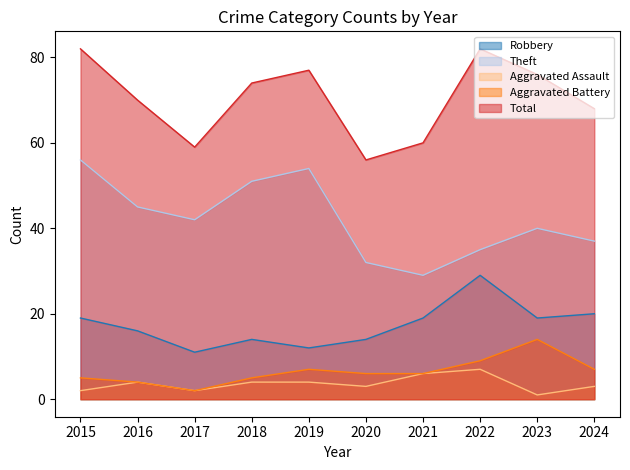

At how many categories does at least one series exceed 76?

3